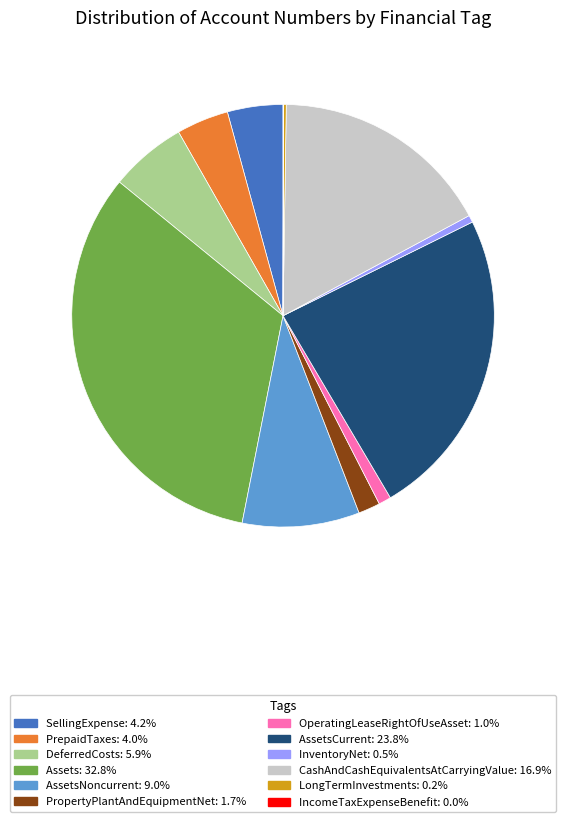

Is there a majority slice in this chart?

No